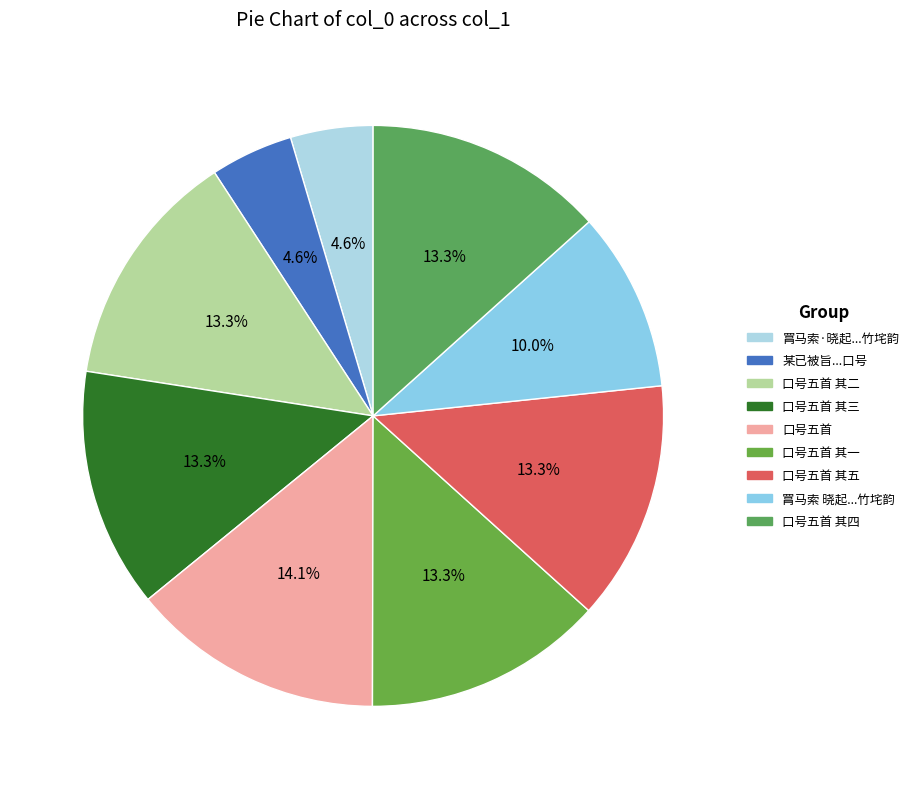

Count the number of slices in the pie.

9